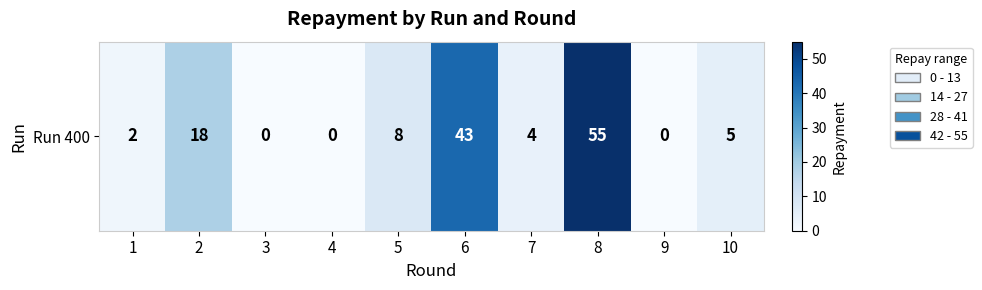

List the labels in order of value, smallest first.

3, 4, 9, 1, 7, 10, 5, 2, 6, 8